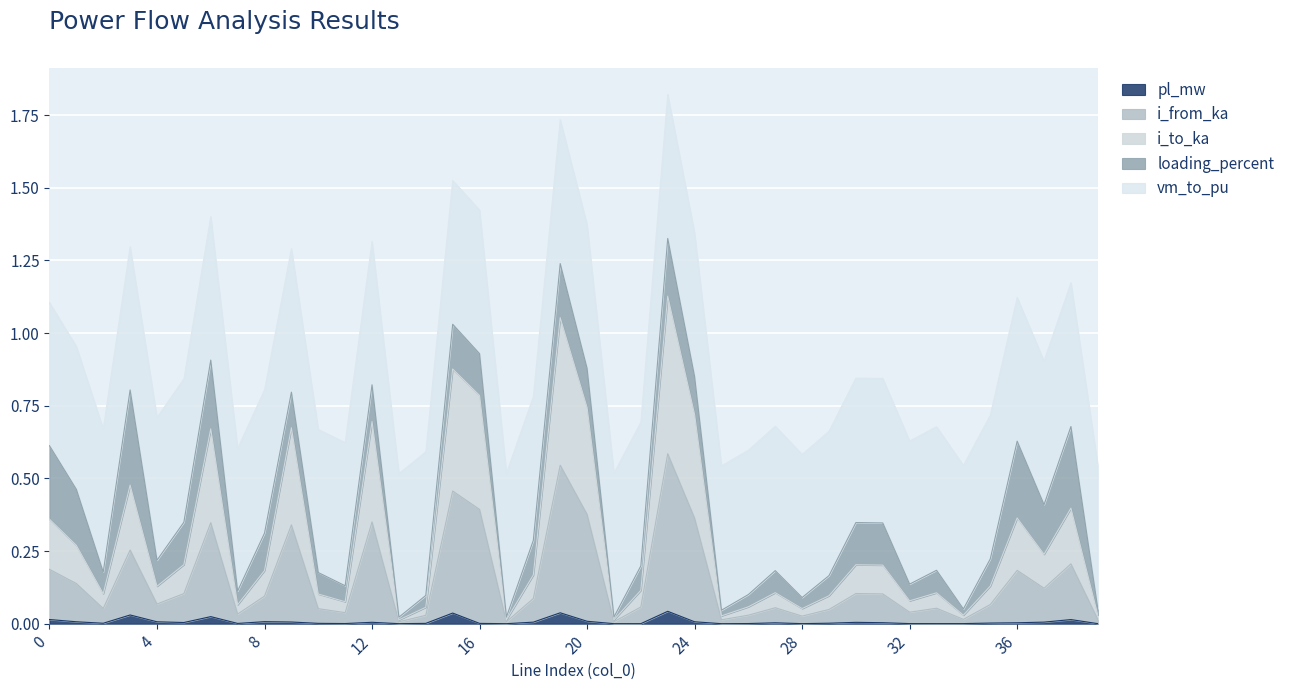

How many lines are shown in the chart?

5